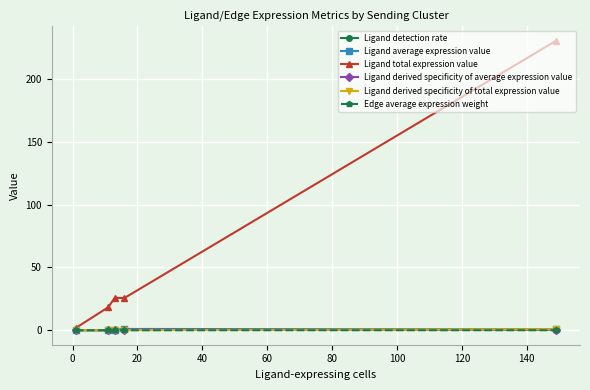

Which series has the largest total across all categories?

Ligand total expression value